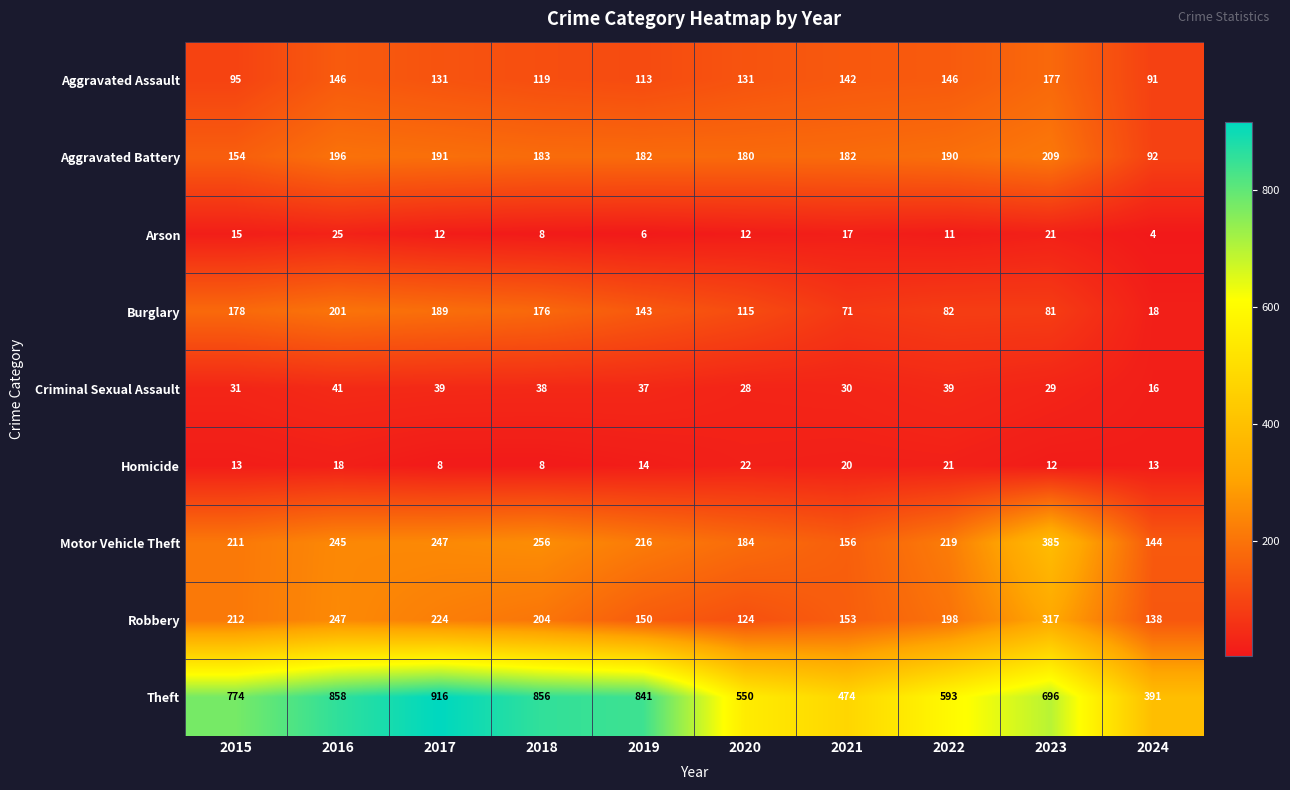

True or false: Motor Vehicle Theft has a value of 211 at 2015.

True